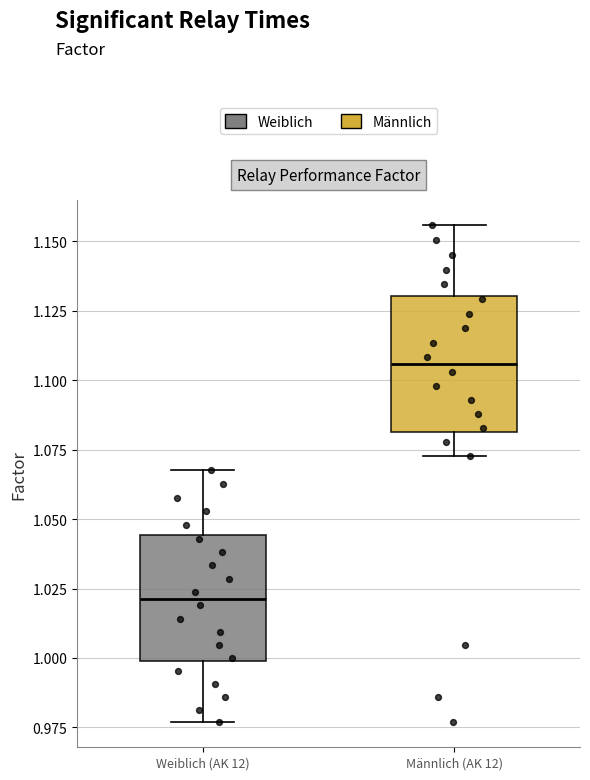

Reading left to right, transcribe this box plot: for each box, give where its median line is, the range the box spans, and where its two whiskers end, as read against the y-axis. The values are not printed on the chart, so give them approximately, as read against the axis.

Weiblich (AK 12): median 1.020, box 1.000 to 1.045, whiskers 0.975 to 1.070
Männlich (AK 12): median 1.105, box 1.080 to 1.130, whiskers 1.075 to 1.155